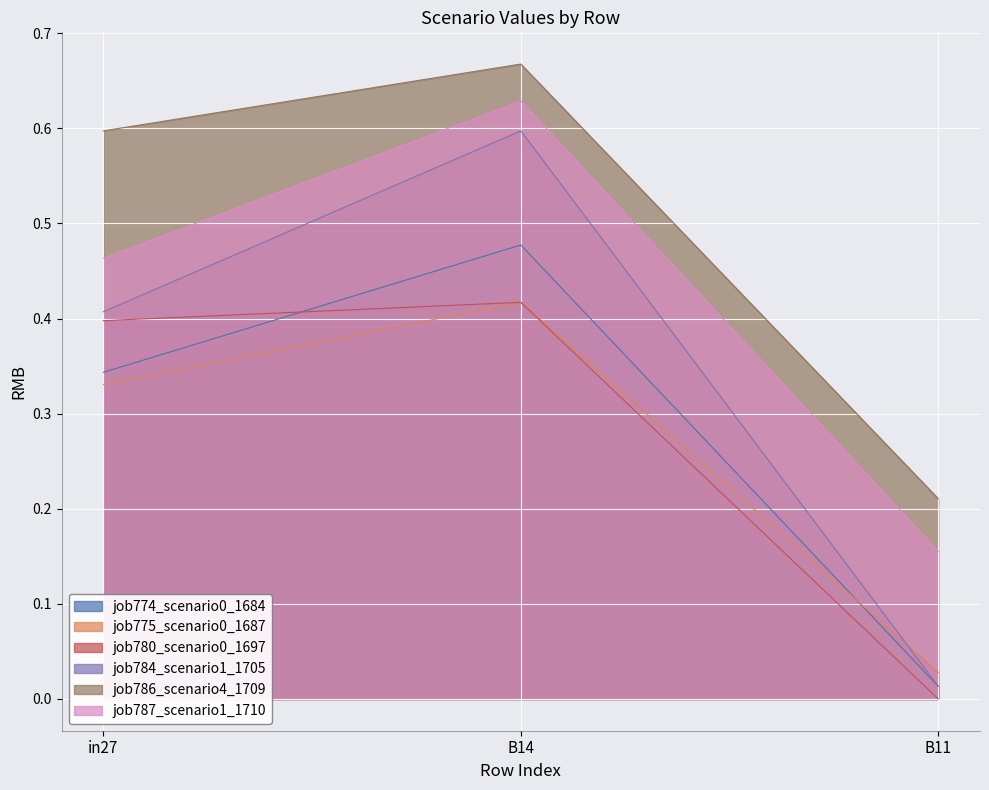

What is the sum of the job784_scenario1_1705 values at B11 and B14?

0.6